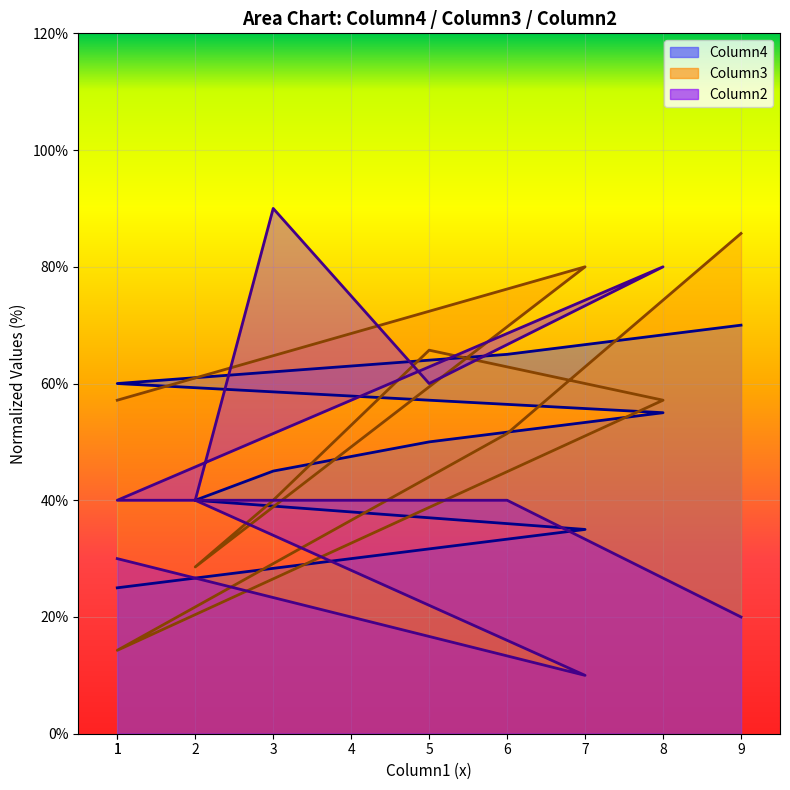

List the series in order of their peak value, highest first.

Column2, Column3, Column4